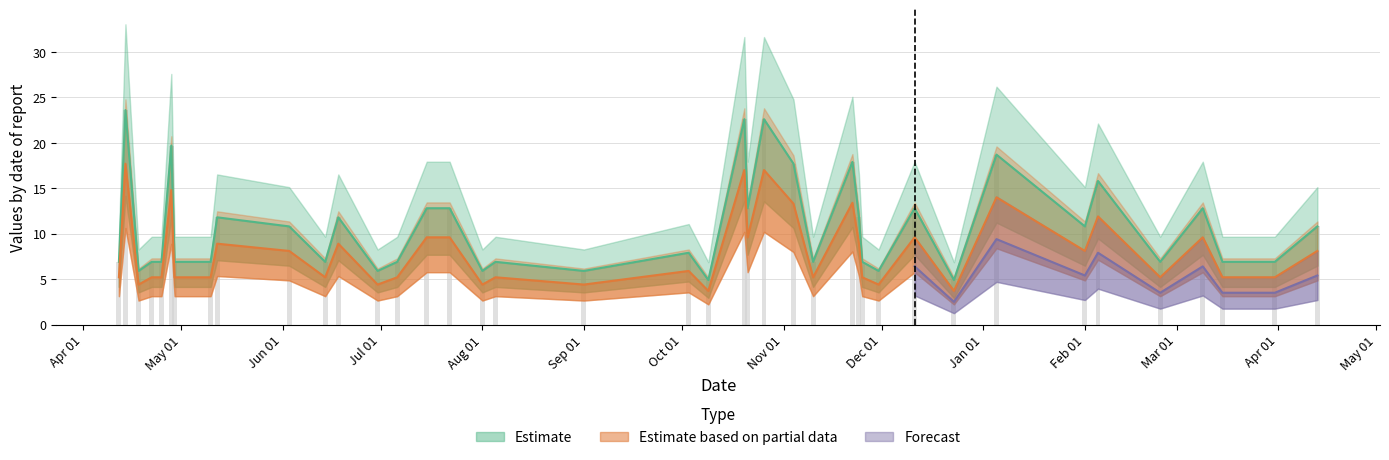

How many groups of bars are there?

40